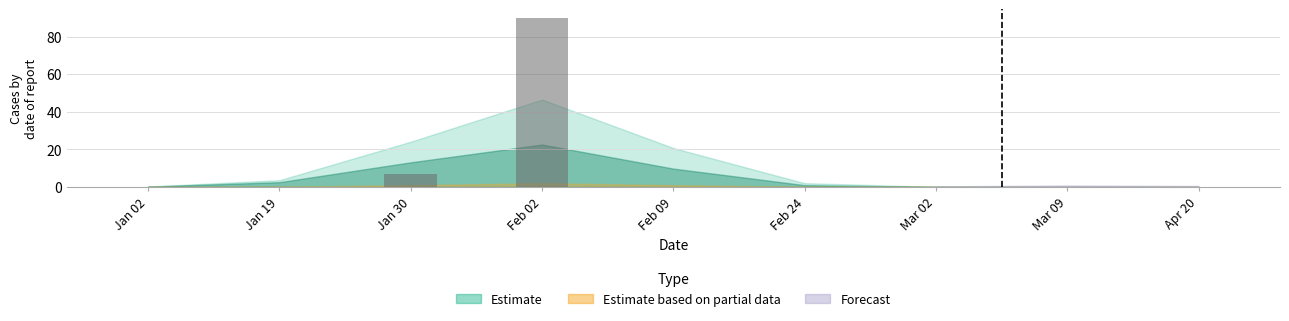

What is the maximum value shown in the chart?

90